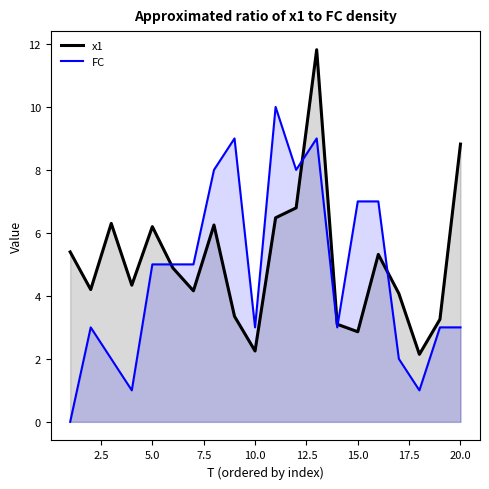

True or false: x1 and FC intersect in this chart.

True